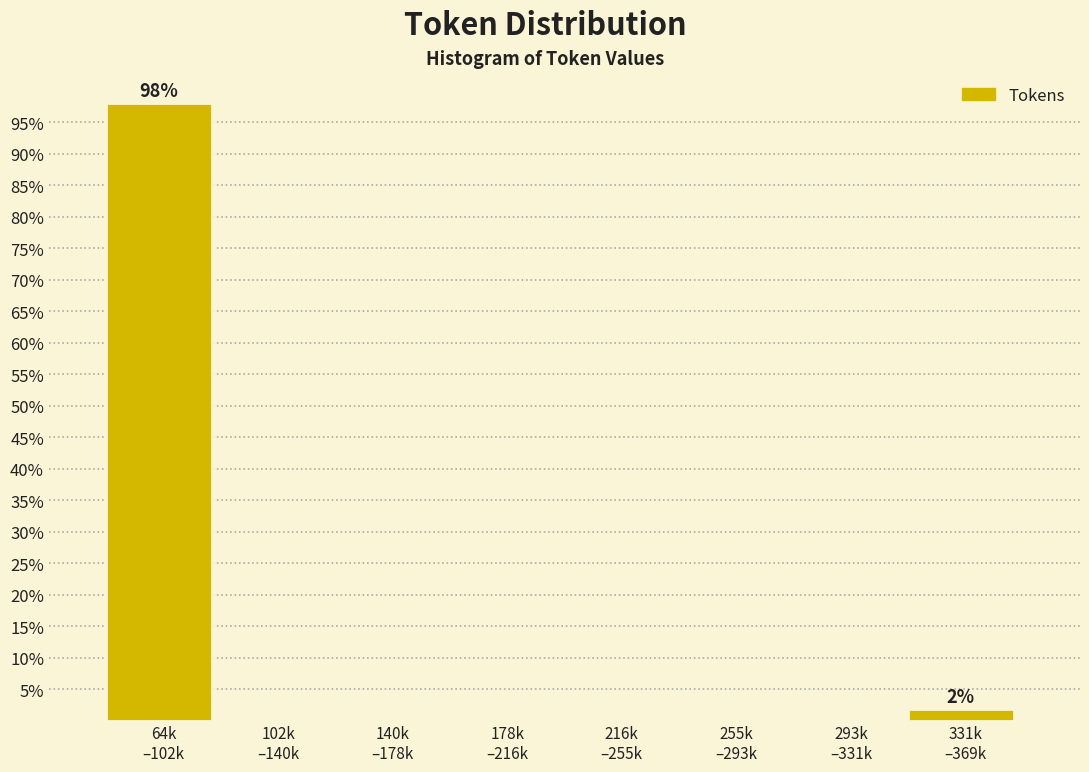

What is the greatest value displayed?

98.1